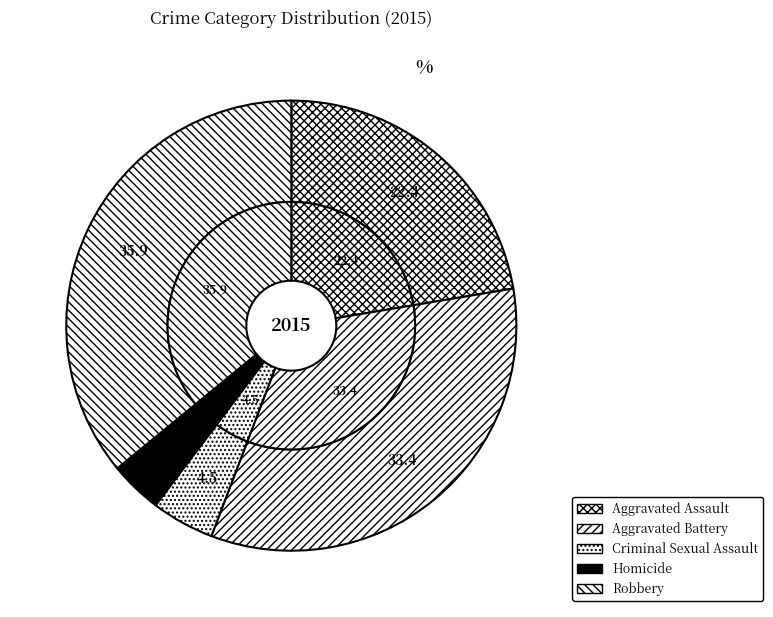

To the nearest percent, what portion does Robbery represent?

36%